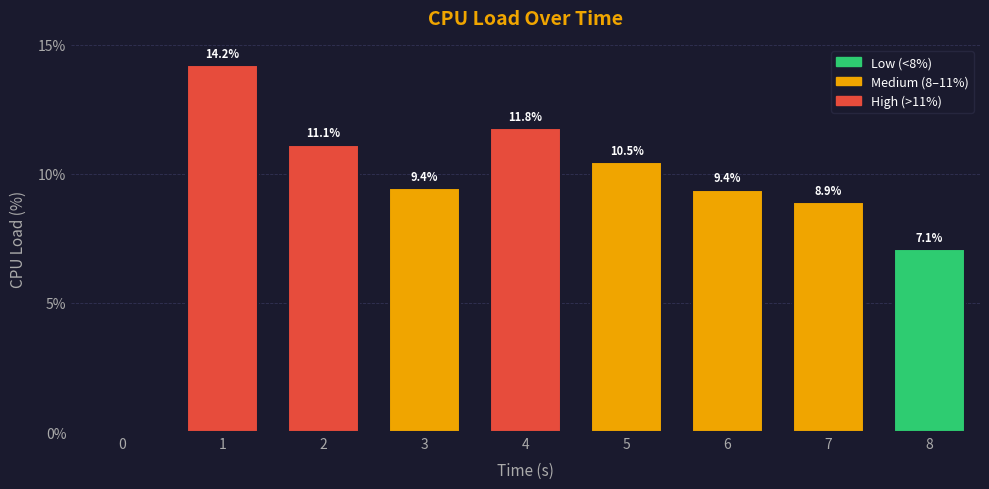

How many distinct data groups are displayed?

1